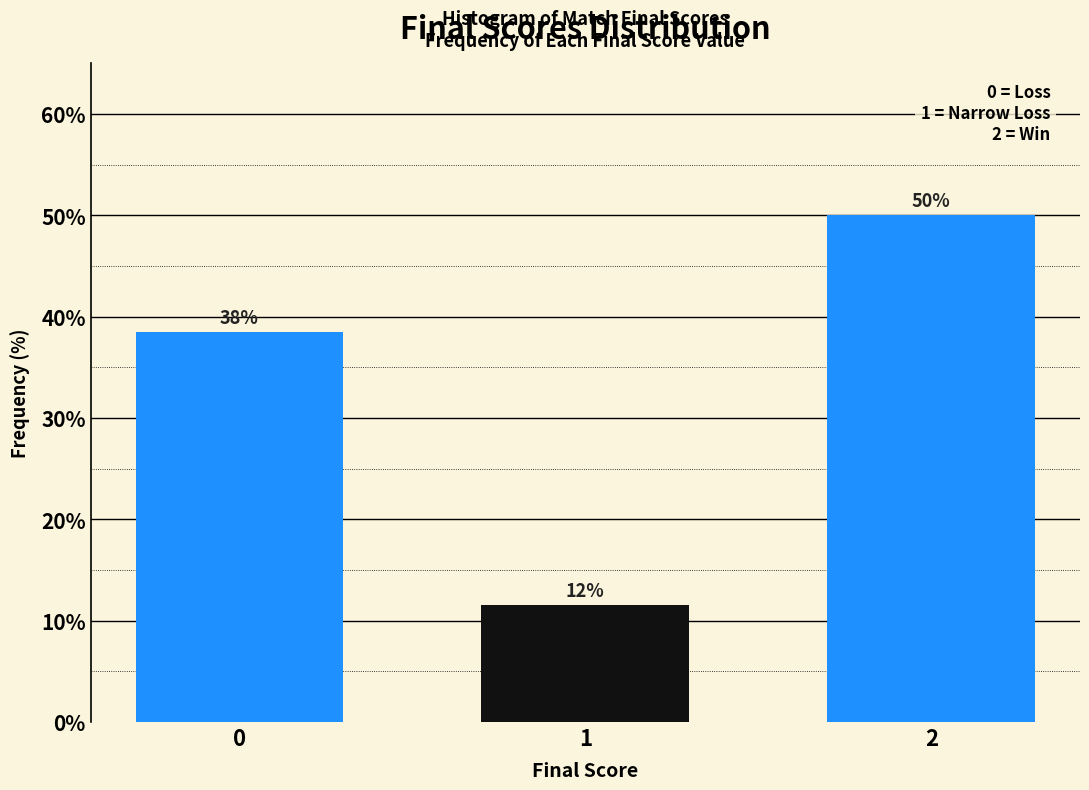

Does the chart contain any negative values?

No